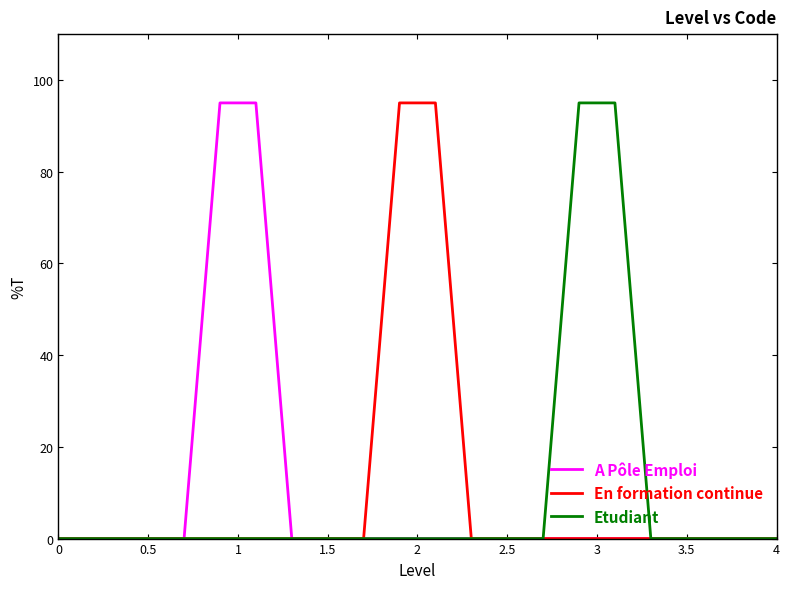

The value of En formation continue at 0 is 42. True or false?

False